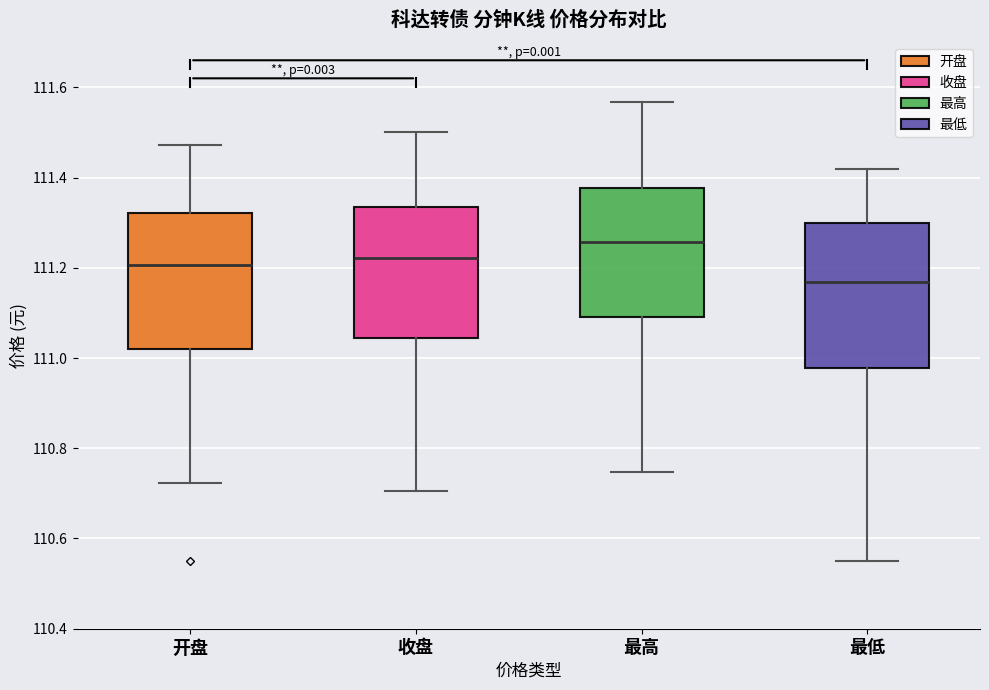

Which box has the lowest median line?

最低